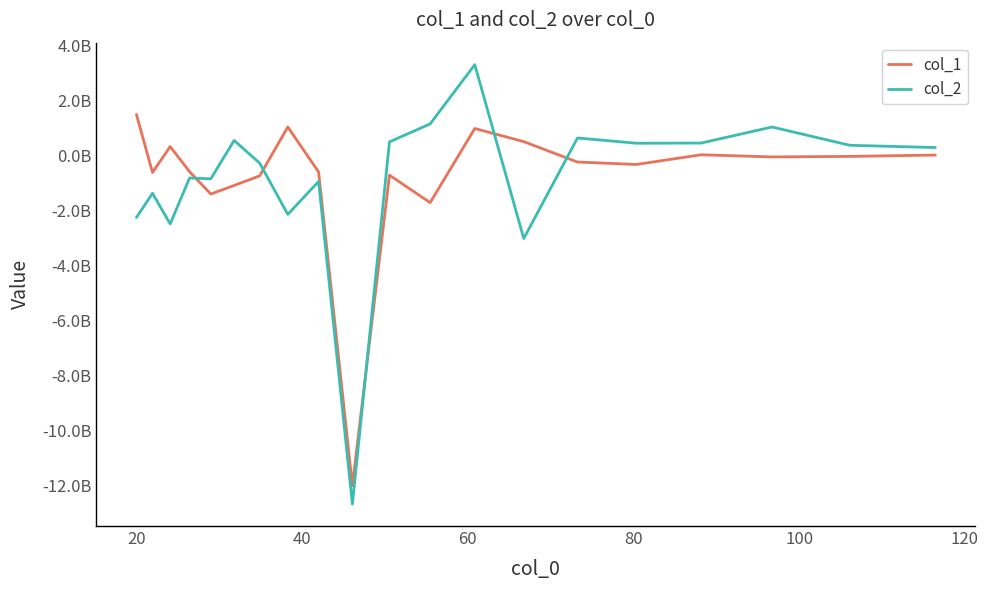

List the series in order of their overall mean, lowest first.

col_2, col_1